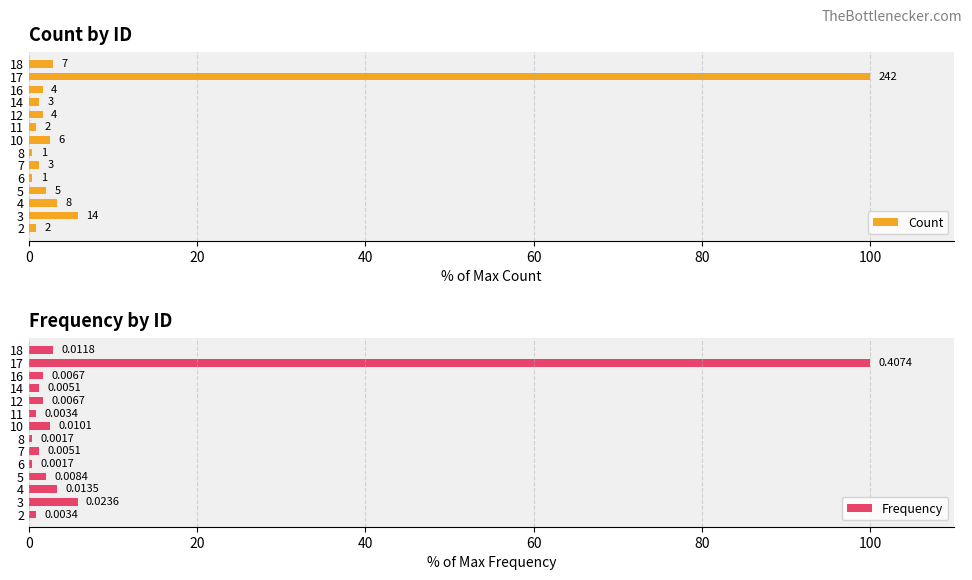

The Frequency series shows 165.6 at 12. True or false?

False